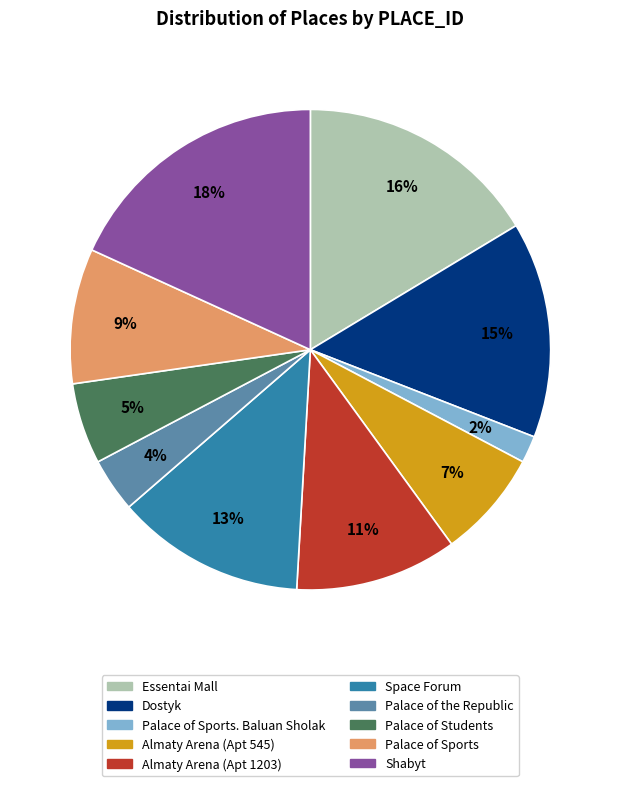

Is there a majority slice in this chart?

No